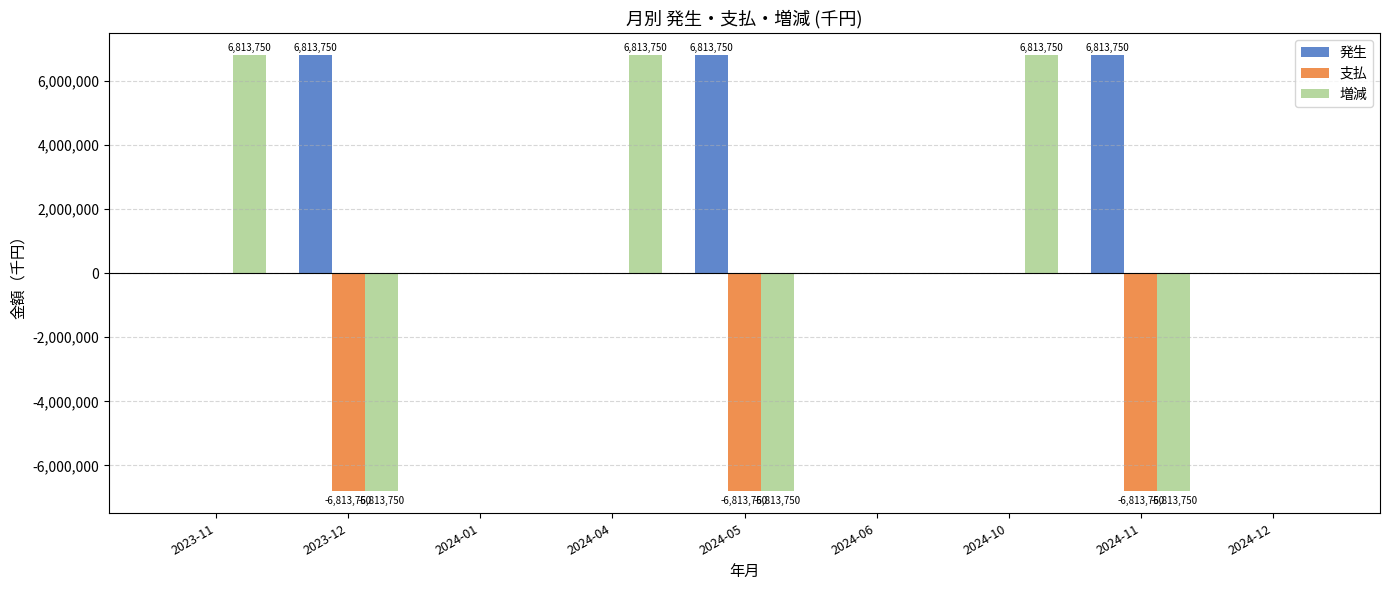

At which label does 増減 first exceed 0?

2023-11